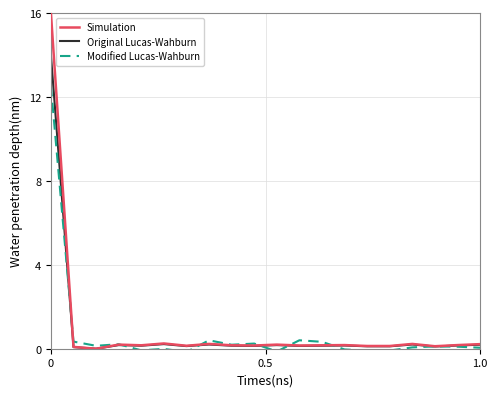

What is the highest value of the Simulation series?

16.0